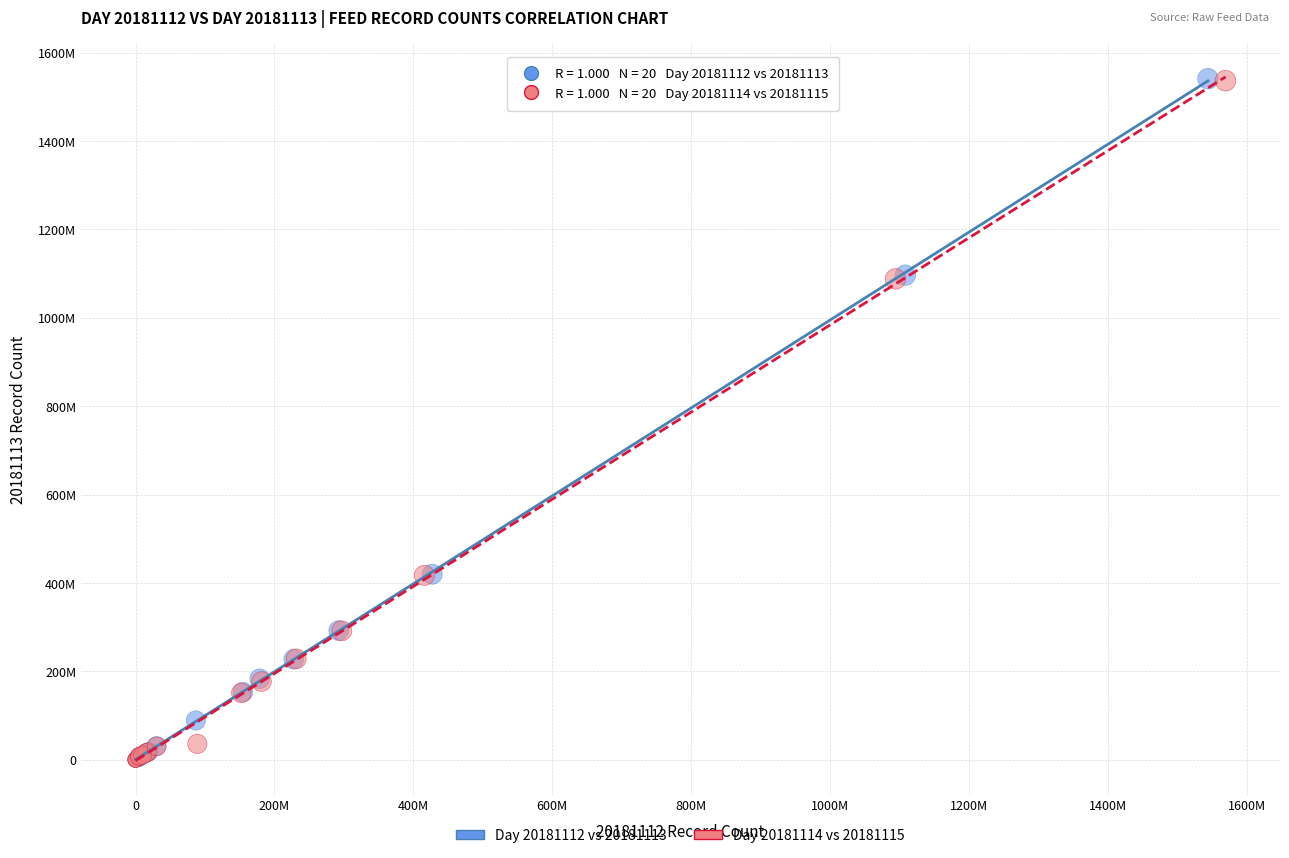

What are all the series names shown in the legend?

Day 20181112 vs 20181113, Day 20181114 vs 20181115